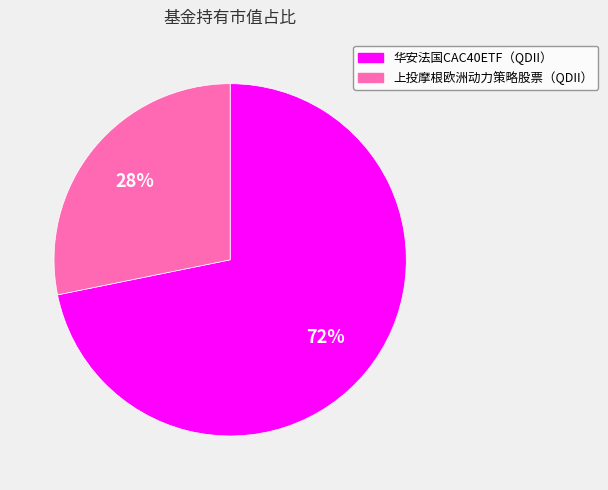

Is it true that 上投摩根欧洲动力策略股票（QDII） is 28% of the pie?

True